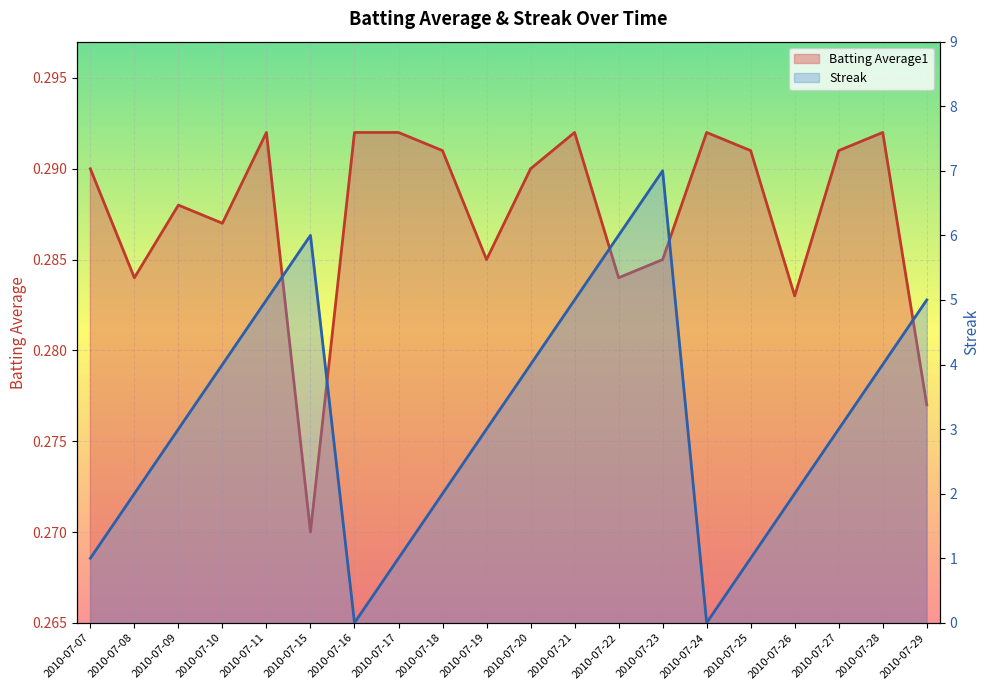

The value of Batting Average1 at 2010-07-11 is 0.2. True or false?

False